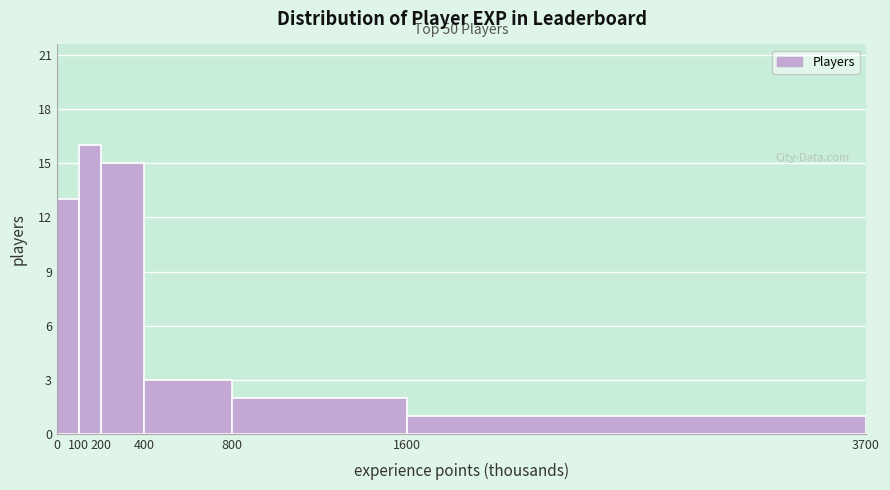

Over which range of the x-axis is the bar tallest?

100 to 200